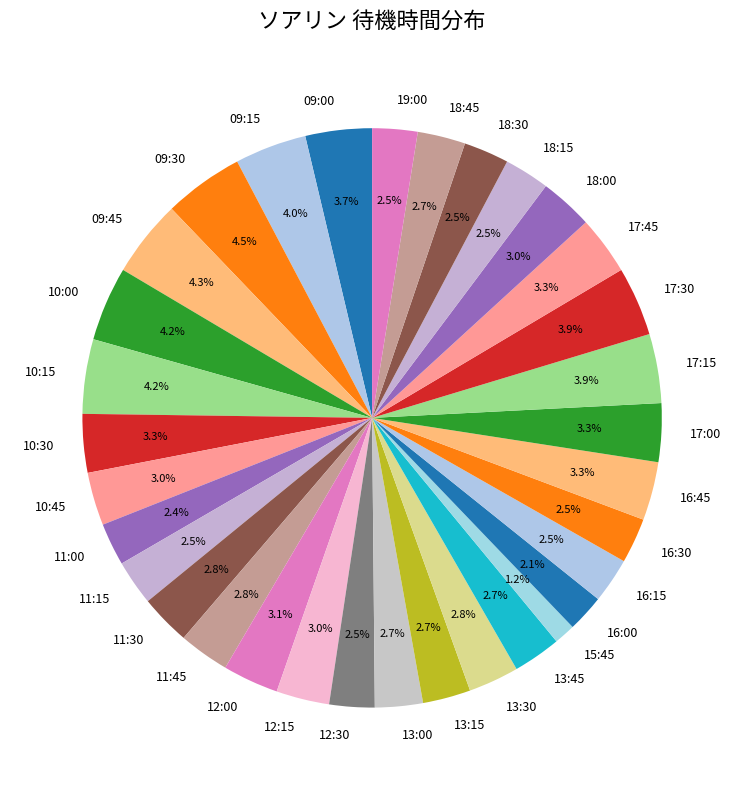

Is 13:15 the majority of the pie?

No